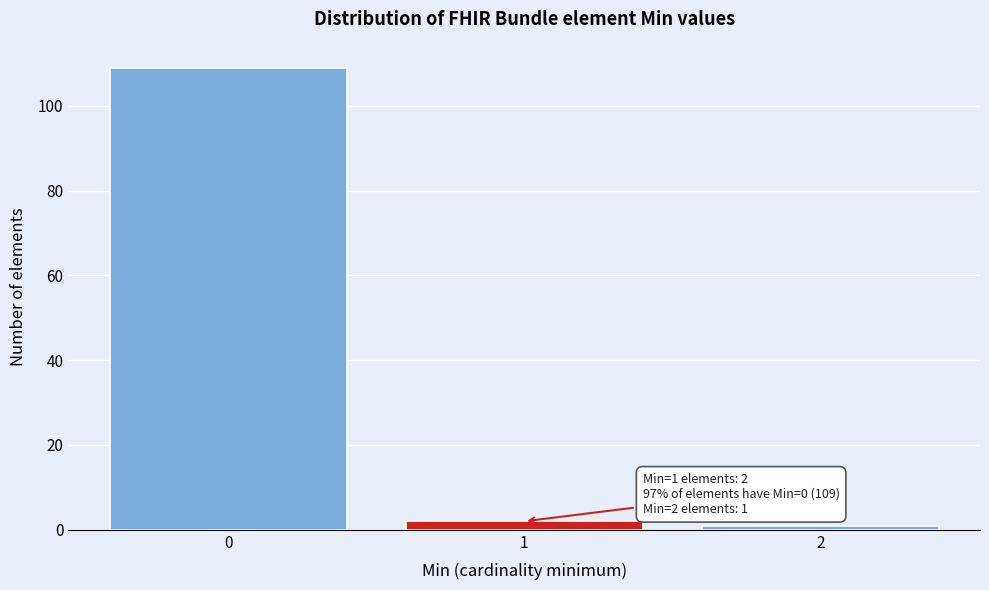

Over which range of the x-axis is the bar tallest?

-0.5 to 0.5